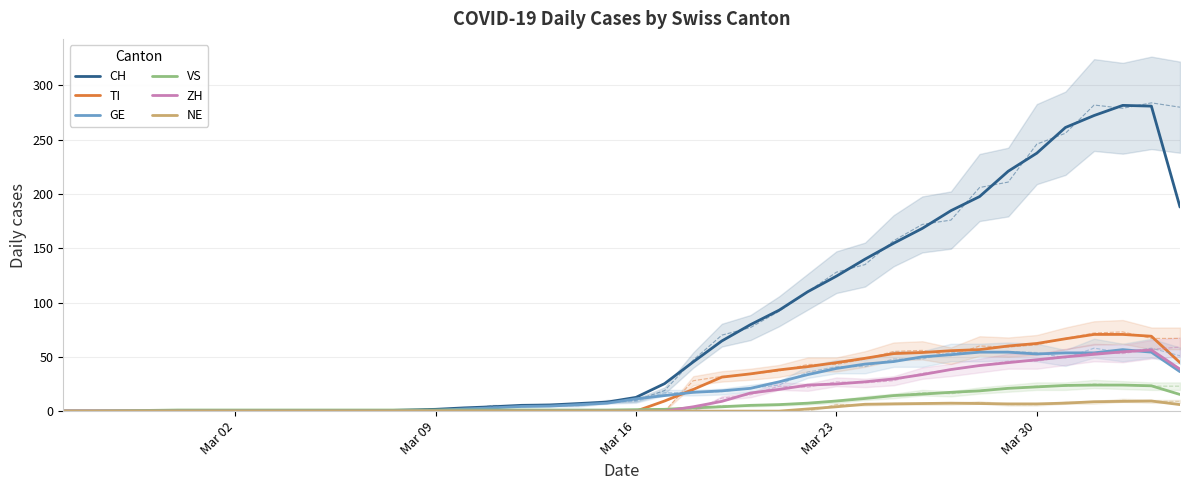

What is the average value of the NE series?

2.4